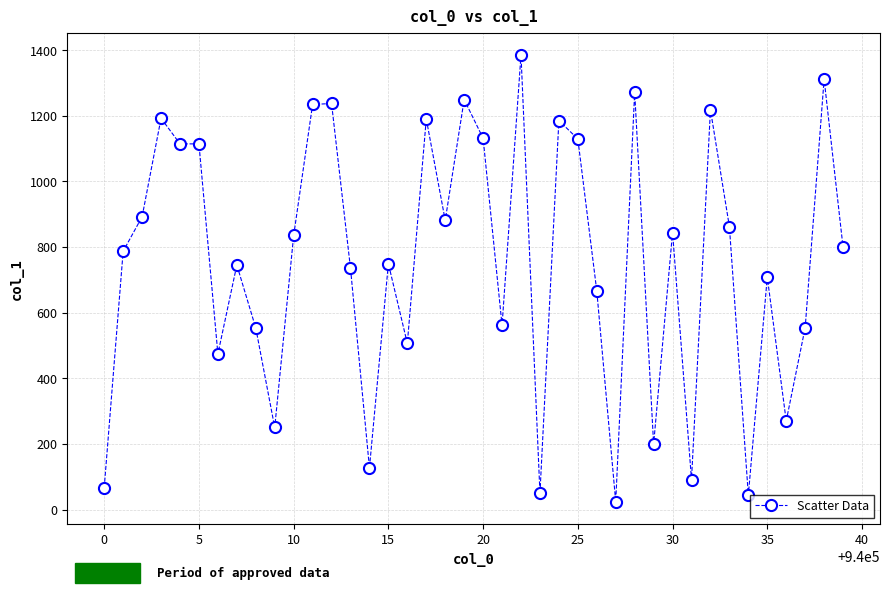

What is the difference between the maximum and minimum values?

1361